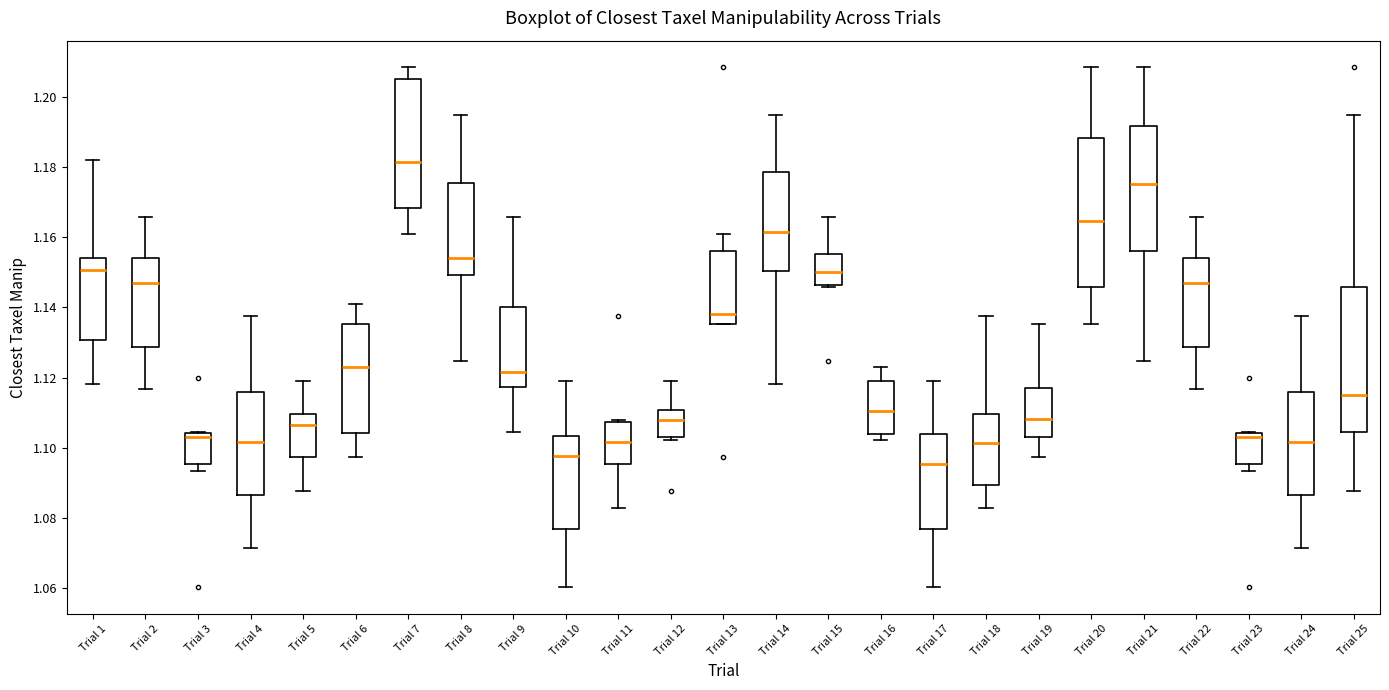

Which box's median line is the highest?

Trial 7